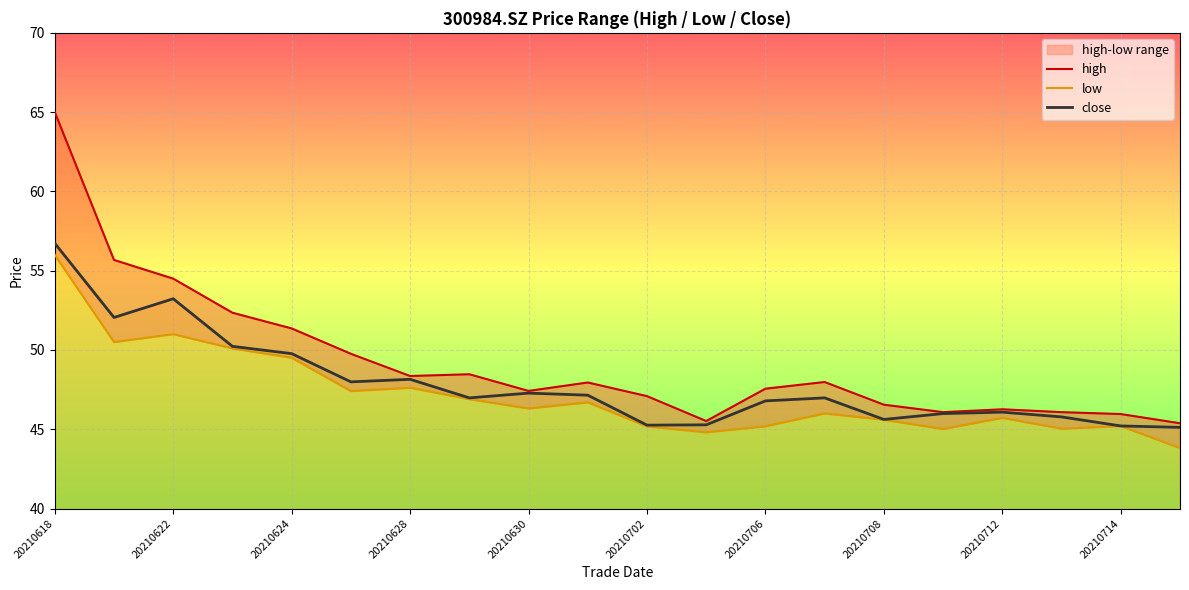

The close series shows 79.7 at 20210712. True or false?

False